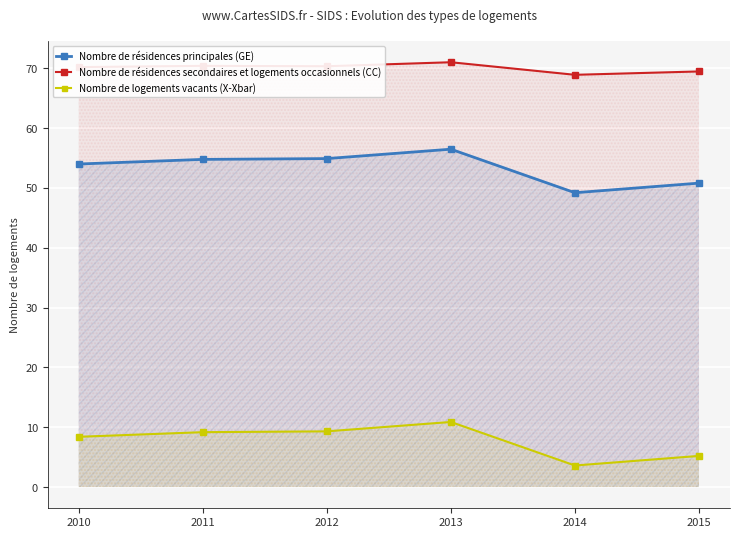

Read the Nombre de résidences principales (GE) value at 2015.

50.8